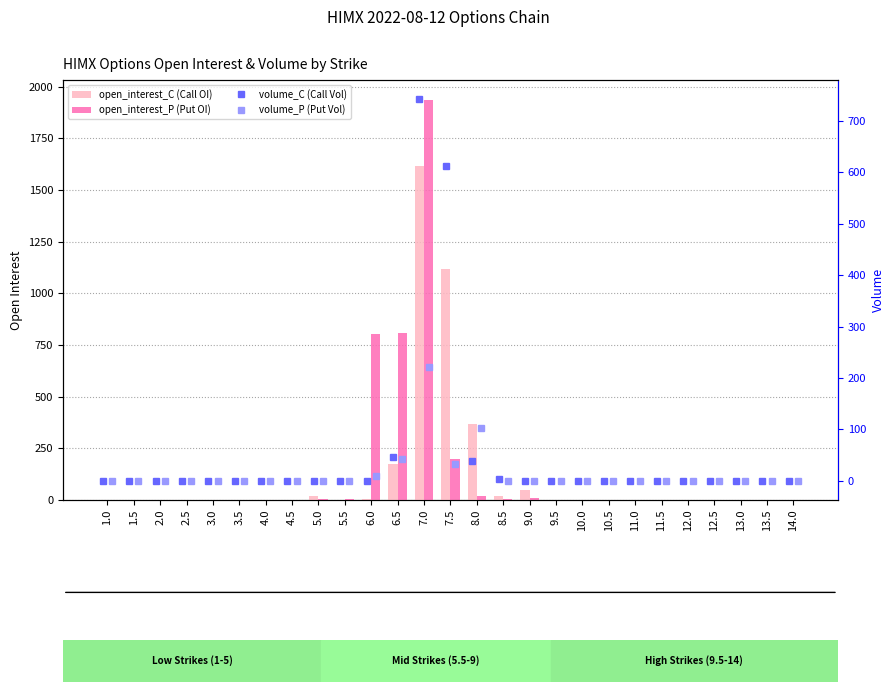

What value does the volume_C (Call Vol) series have at 7.5?

612